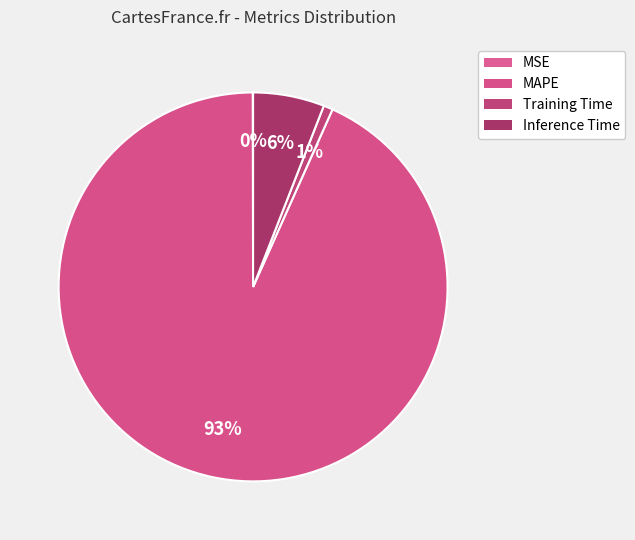

Which slice represents more than half of the pie?

MAPE